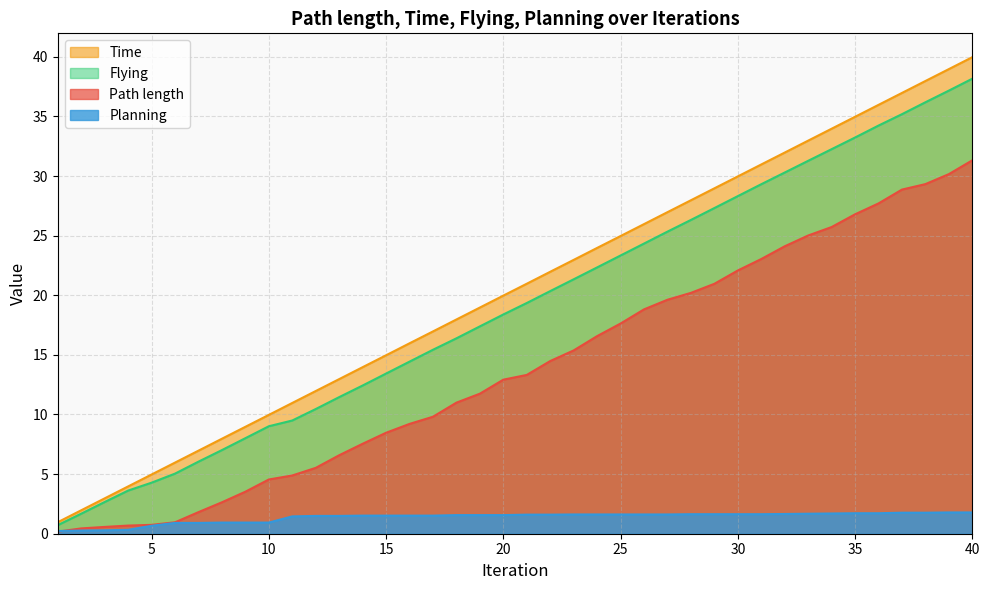

List the series in order of their peak value, highest first.

Time, Flying, Path length, Planning